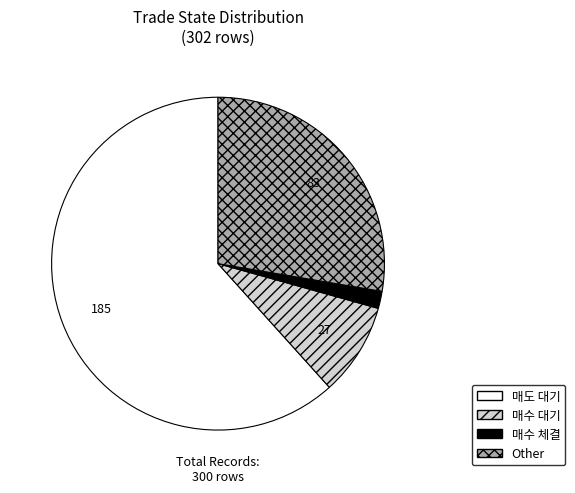

True or false: Other accounts for 18% of the total.

False